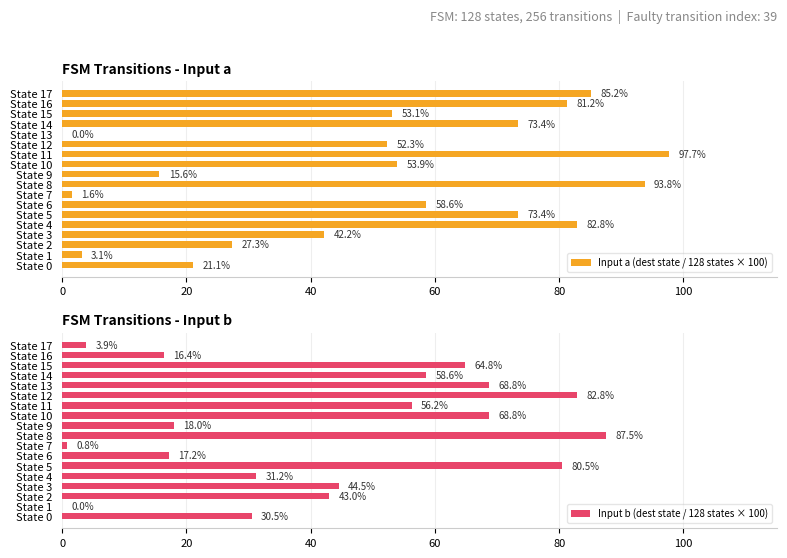

How many data points does each series have?

18